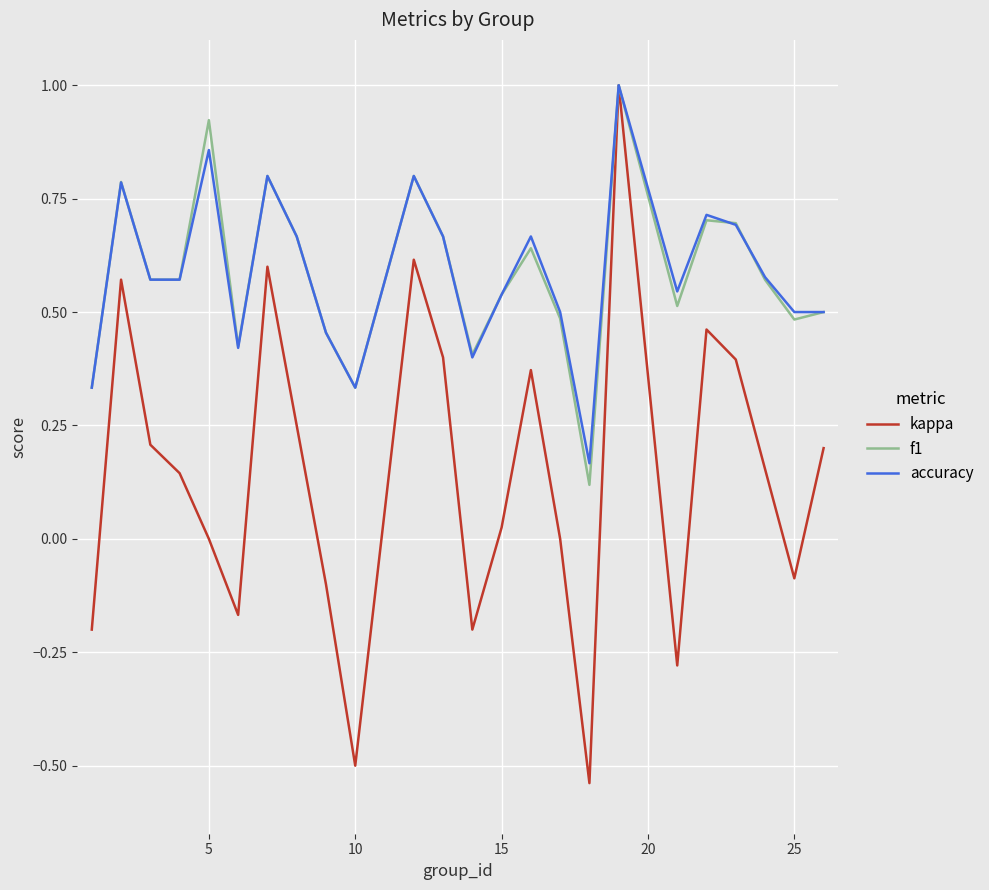

Which series has the largest range (max minus min)?

kappa